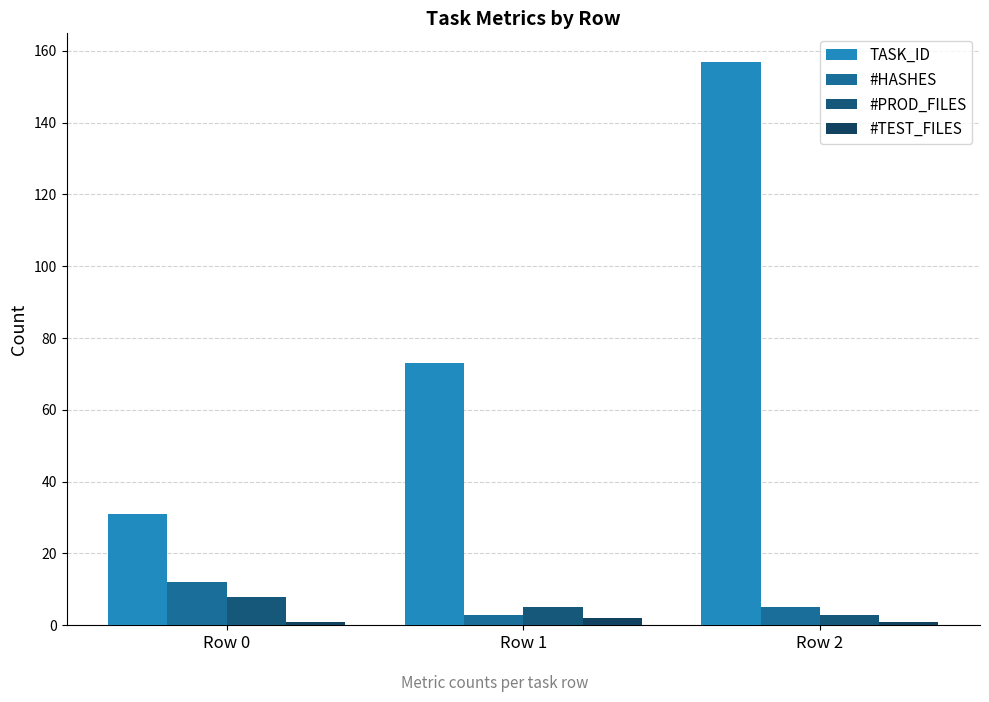

Reading left to right, what are all the values shown in this chart?

TASK_ID: 31	73	157
#HASHES: 12	3	5
#PROD_FILES: 8	5	3
#TEST_FILES: 1	2	1